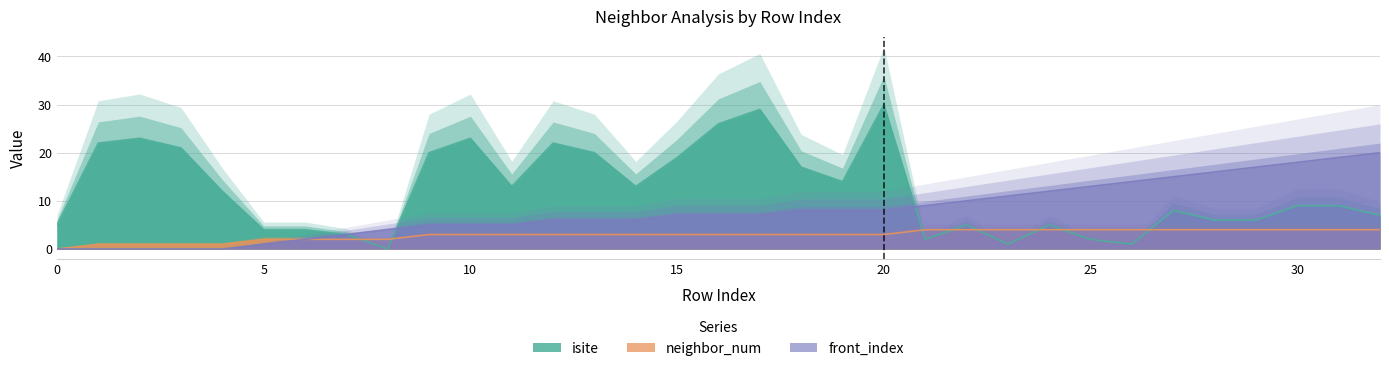

At which category is the sum across all series the highest?

20